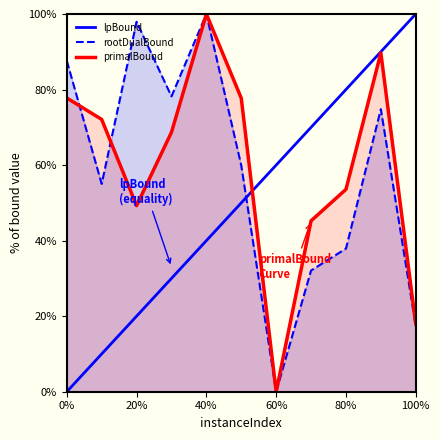

The value of primalBound at 40% is 100.0. True or false?

True